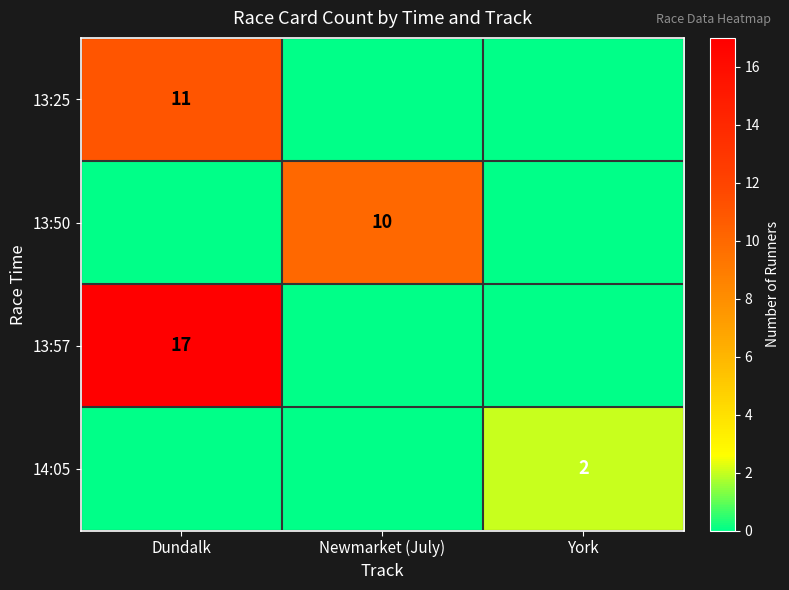

Is the value of 13:50 at Newmarket (July) greater than the value of 13:25 at Dundalk?

No